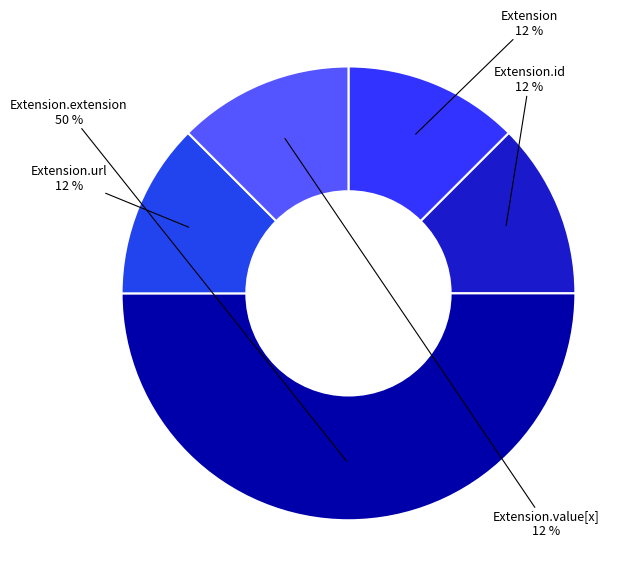

Count the number of slices in the pie.

5